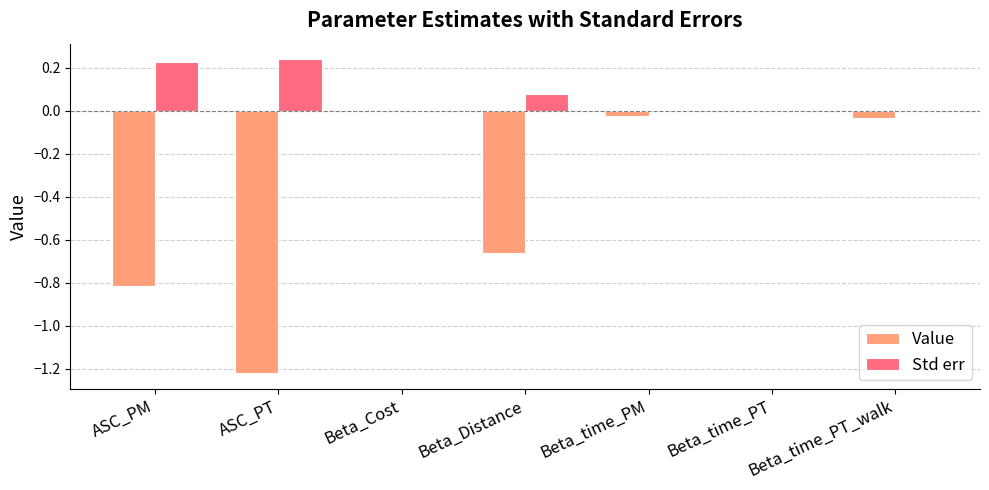

Is the value of Std err at ASC_PT greater than the value of Value at Beta_time_PM?

Yes